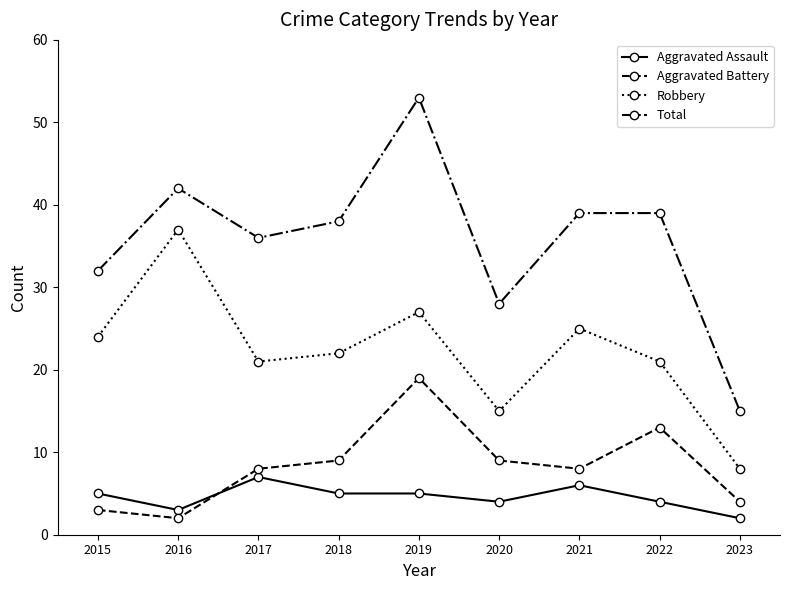

Reading left to right, what are all the values shown in this chart?

Aggravated Assault: 5	3	7	5	5	4	6	4	2
Aggravated Battery: 3	2	8	9	19	9	8	13	4
Robbery: 24	37	21	22	27	15	25	21	8
Total: 32	42	36	38	53	28	39	39	15